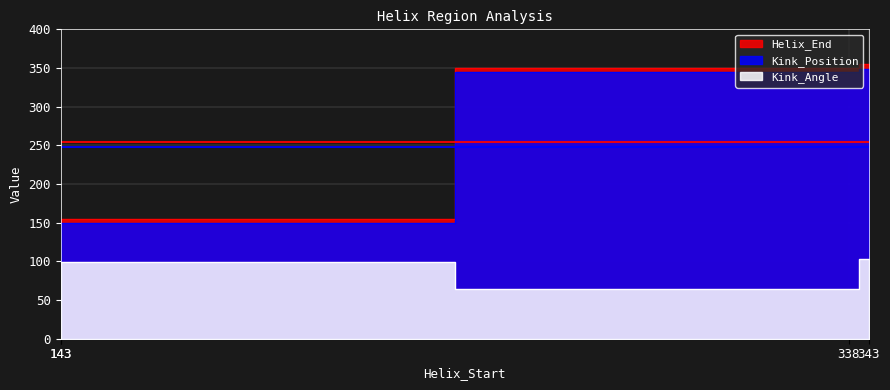

What is the approximate value of Kink_Angle at 143?

99.1